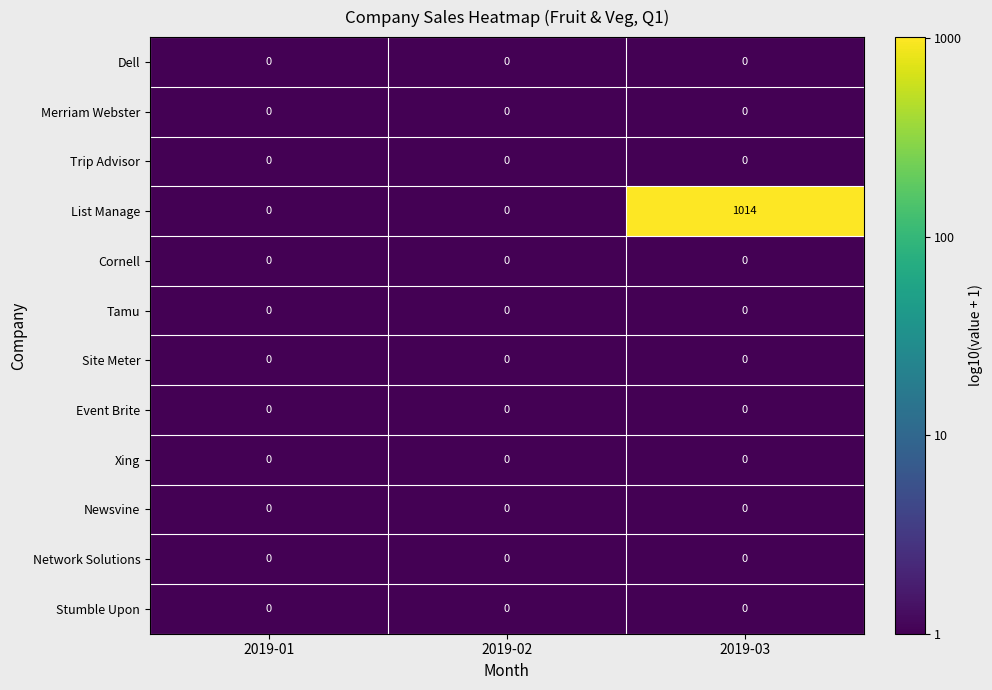

The Stumble Upon series shows 0 at 2019-01. True or false?

True